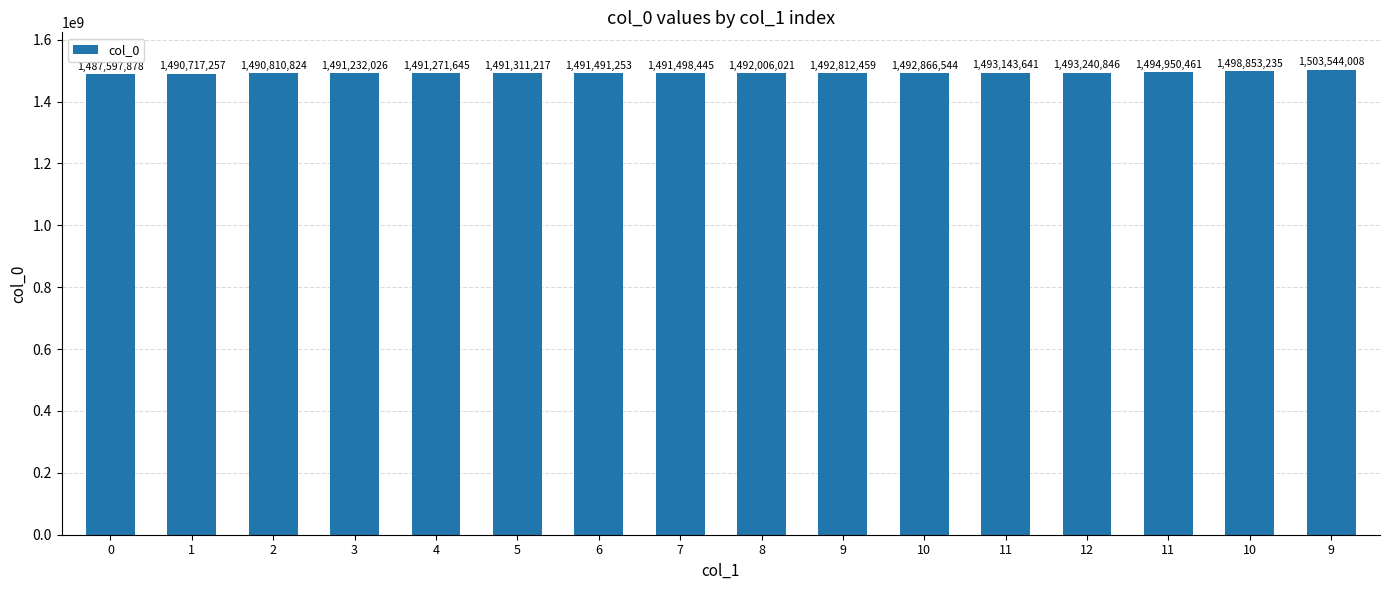

Are the bars horizontal?

No